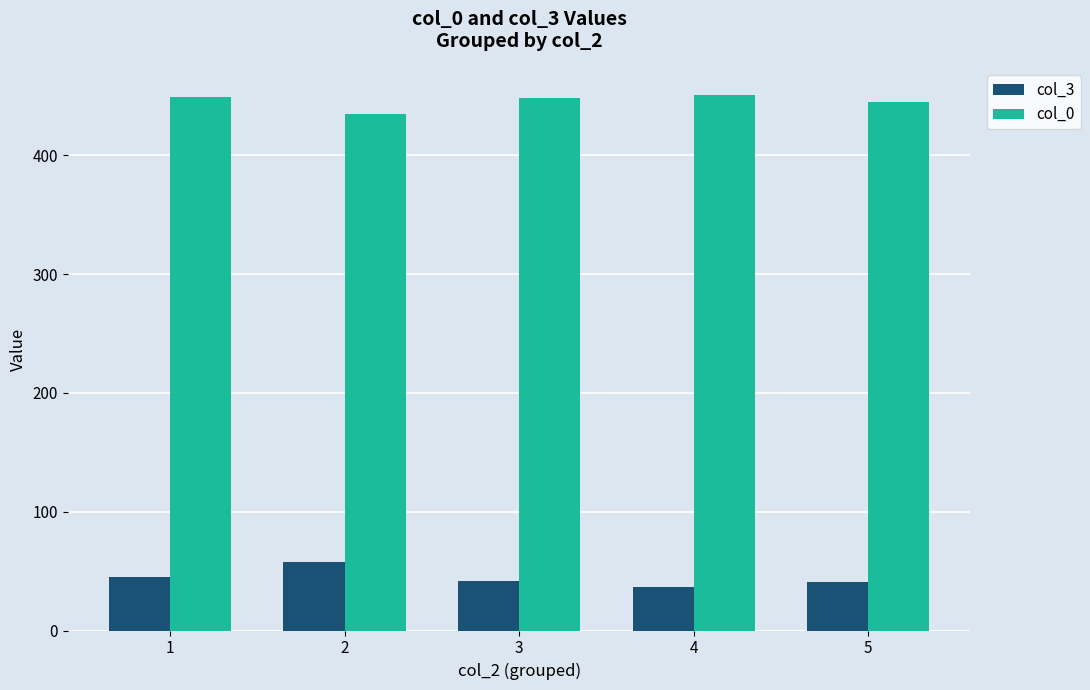

Rank the series by their average value, from highest to lowest.

col_0, col_3